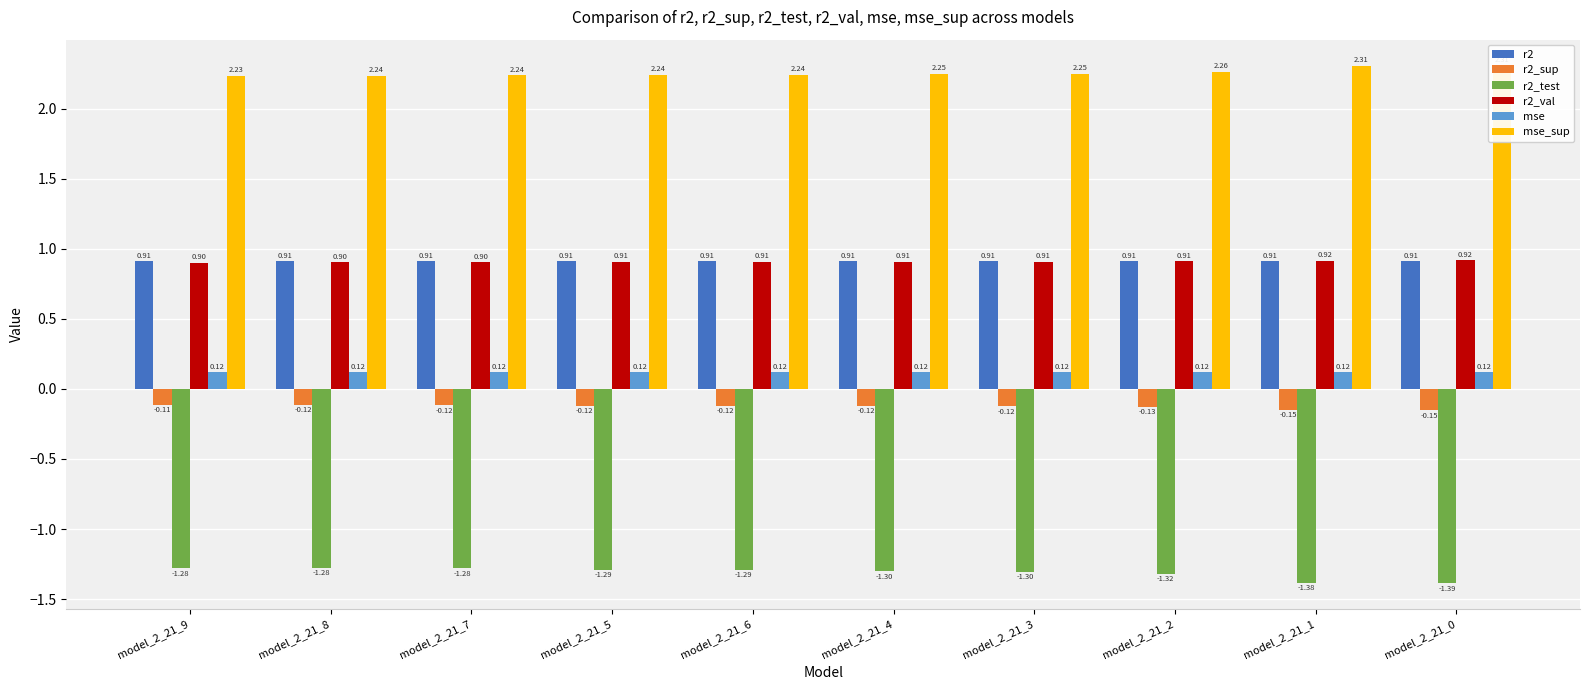

At which label is r2_sup closest to 0?

model_2_21_9